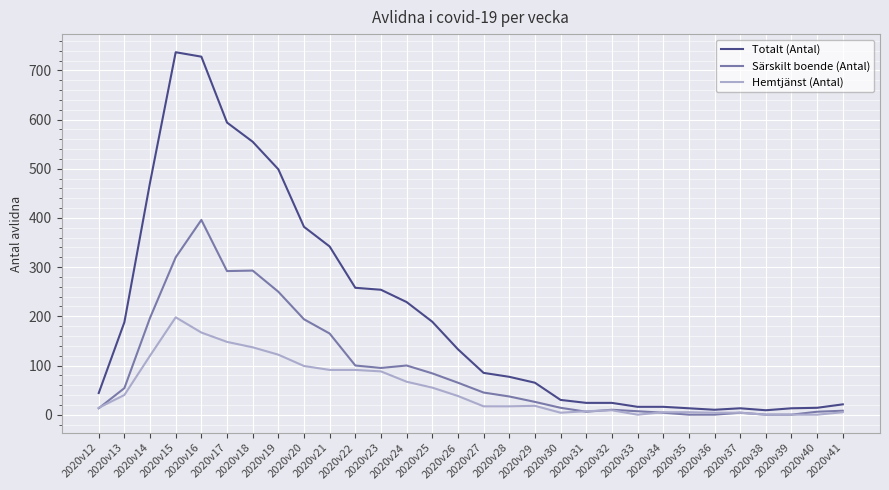

Rank the series by their maximum value, from highest to lowest.

Totalt (Antal), Särskilt boende (Antal), Hemtjänst (Antal)